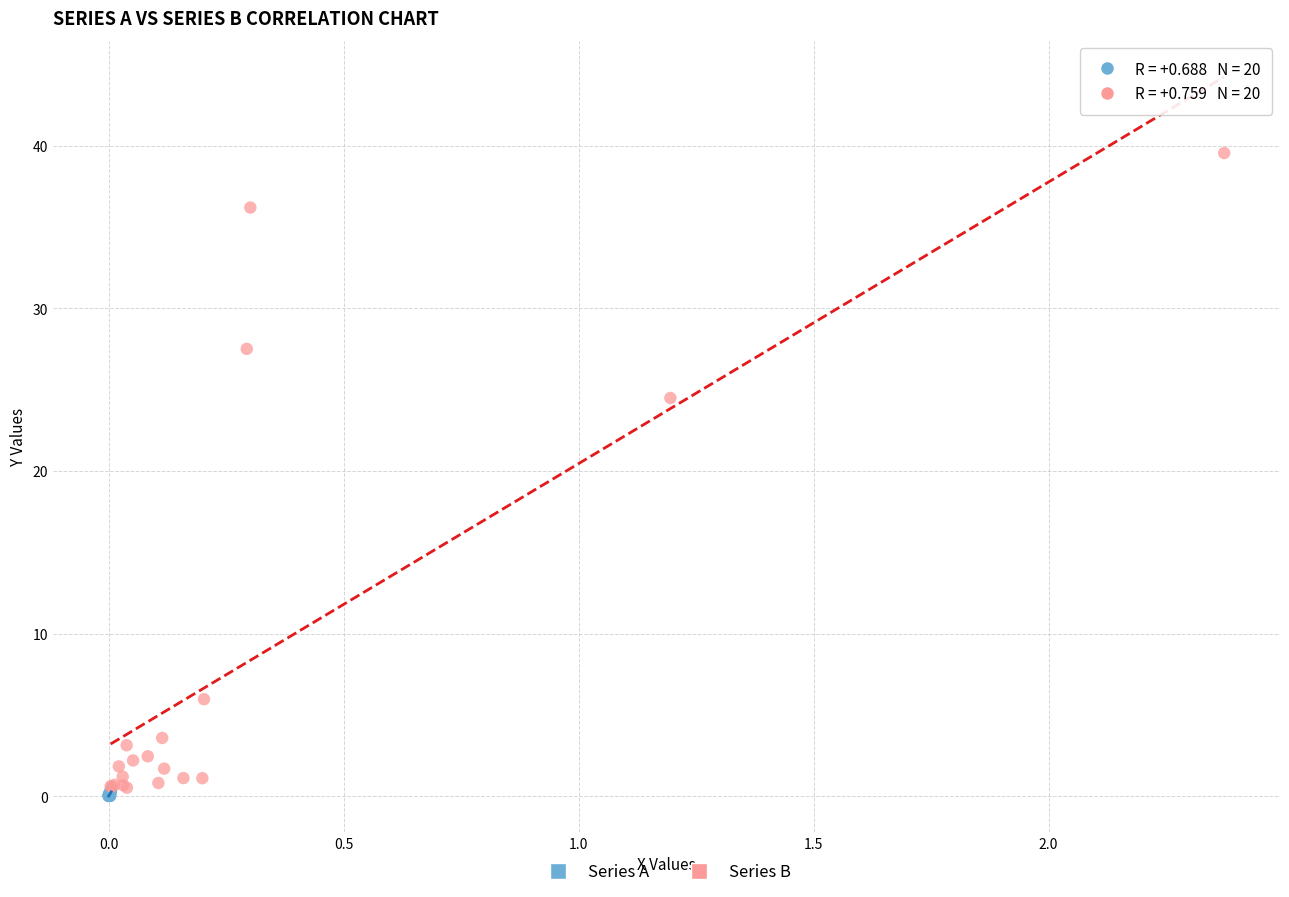

Which series has the largest Y range (max minus min)?

Series B